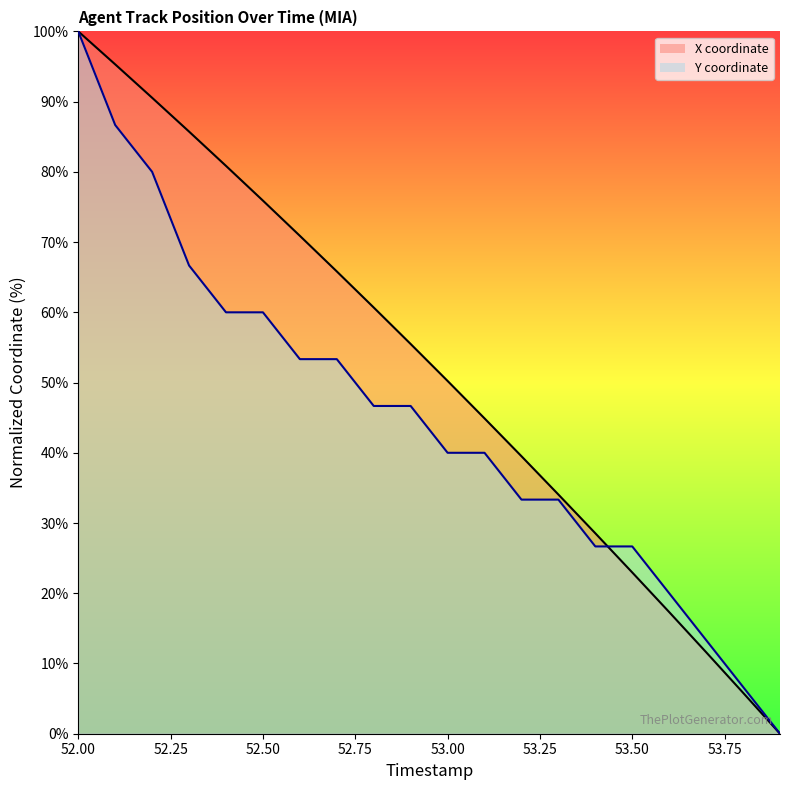

Does the chart display data point markers on the line(s)?

No